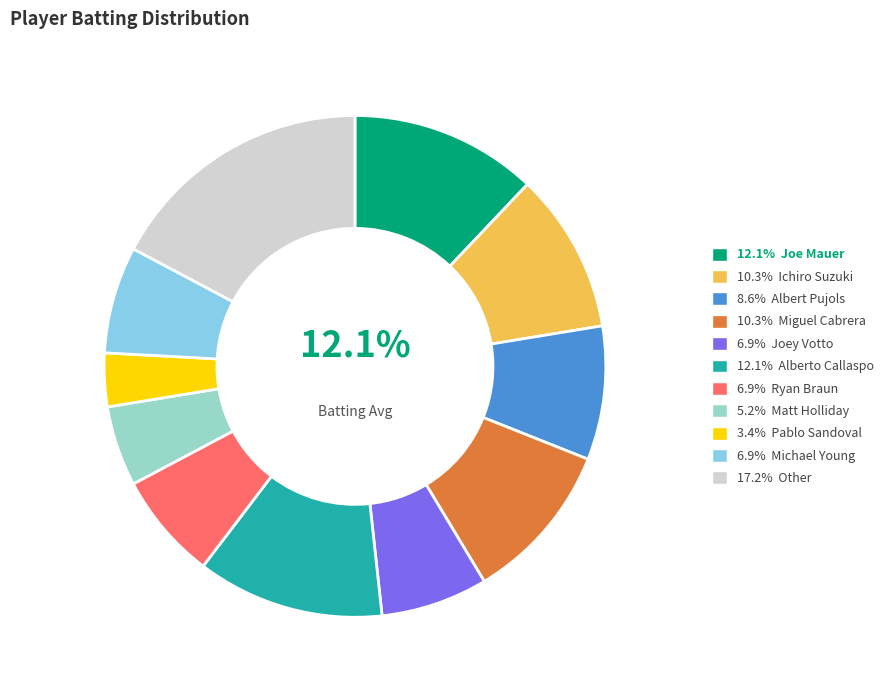

How many slices are in this pie chart?

11